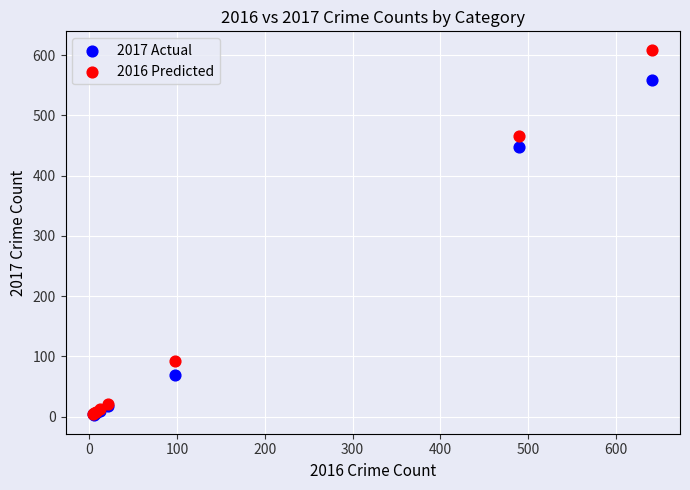

Across all series, what Y value is closest to 305?

447